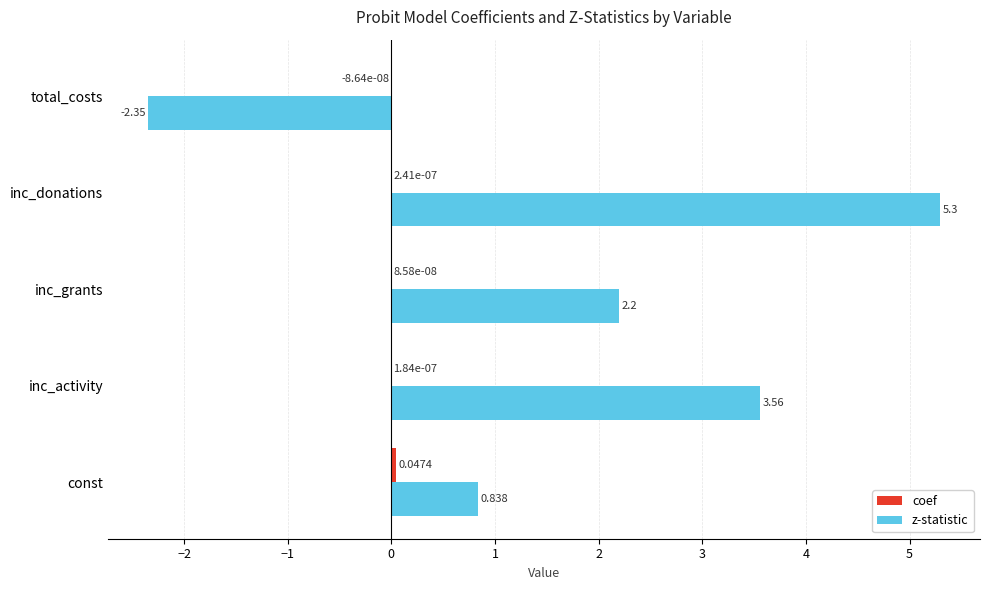

Which category has the highest value across all series?

inc_donations